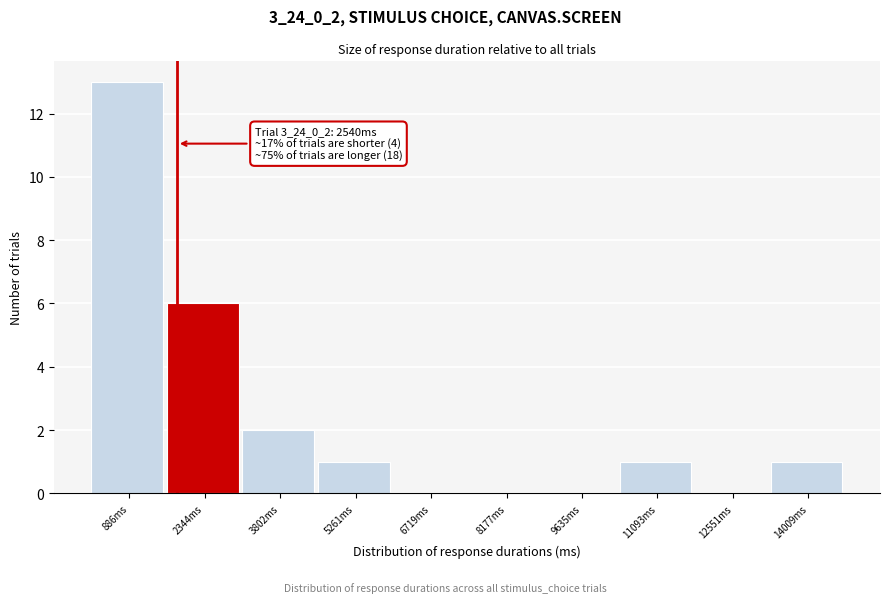

Reading left to right, transcribe all the data shown in this chart.

886ms=13	2344ms=6	3802ms=2	5261ms=1	6719ms=0	8177ms=0	9635ms=0	11093ms=1	12551ms=0	14009ms=1